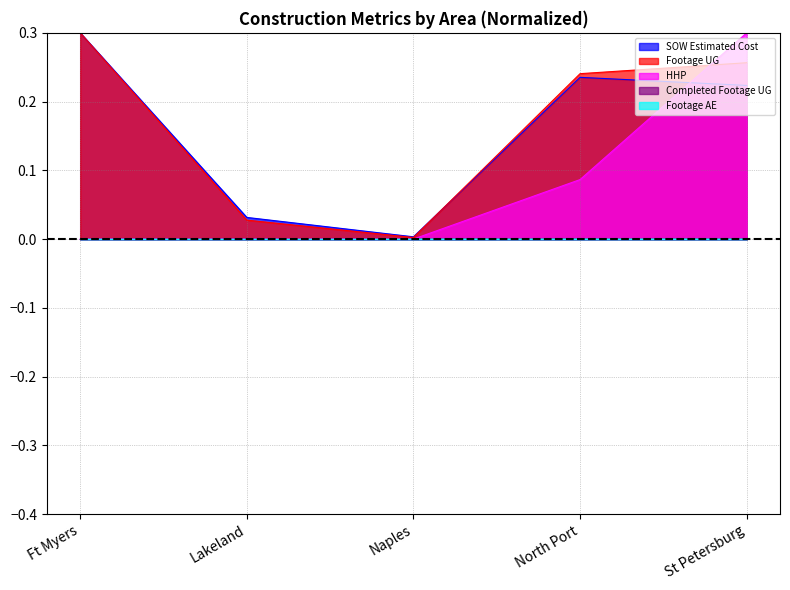

What value does the SOW Estimated Cost series have at North Port?

0.2